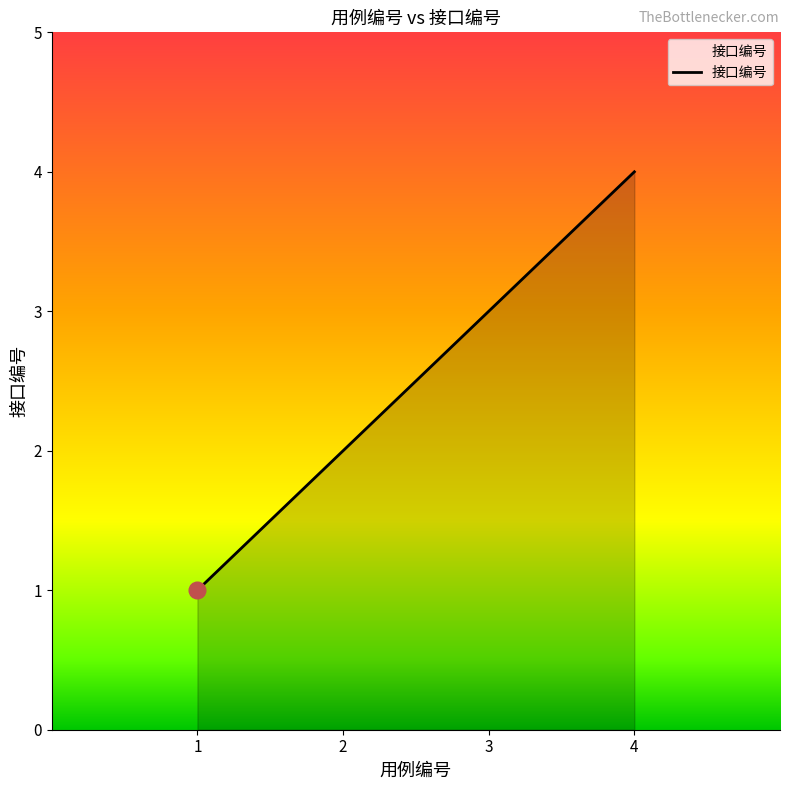

The chart shows a value of 3 at 3. True or false?

True